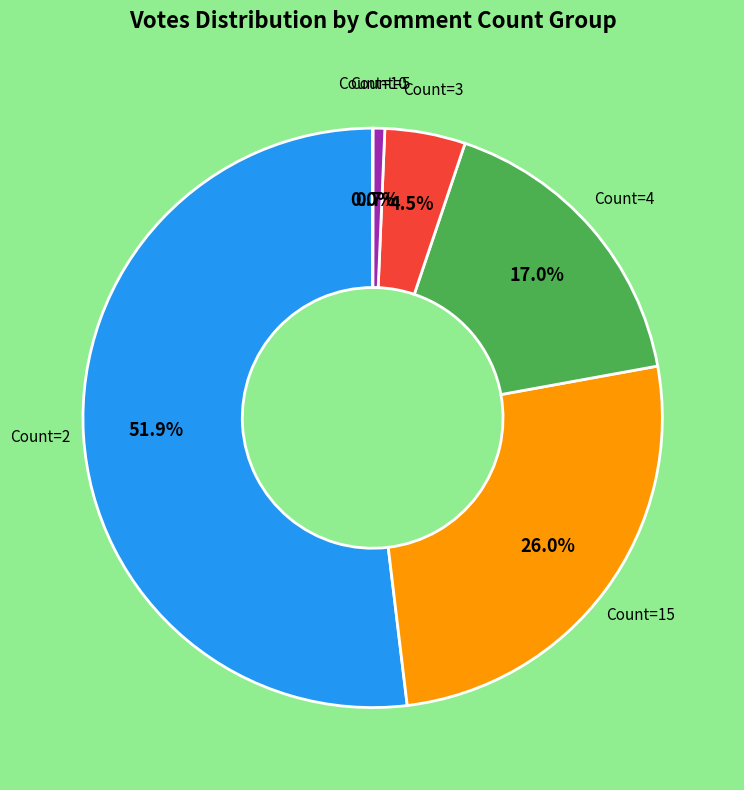

Is there a majority slice in this chart?

Yes